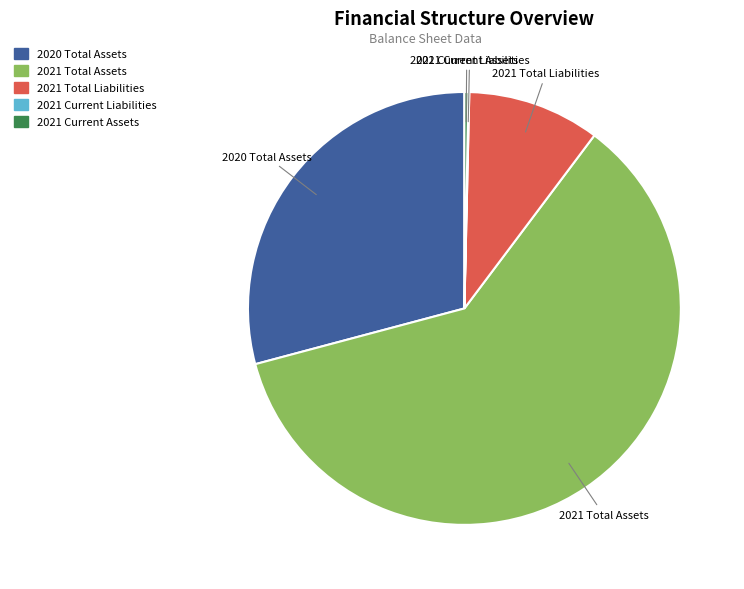

Is there a majority slice in this chart?

Yes